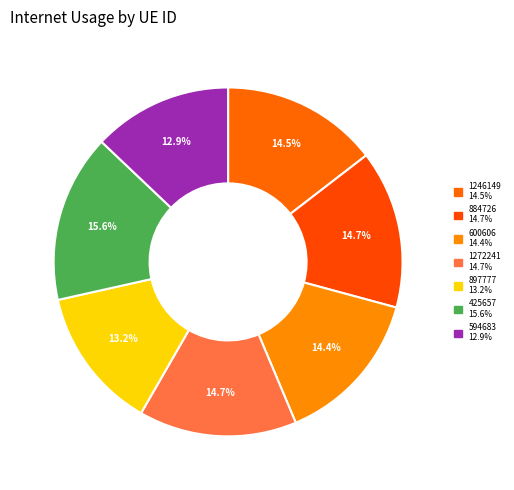

Is it true that 897777 is 2% of the pie?

False